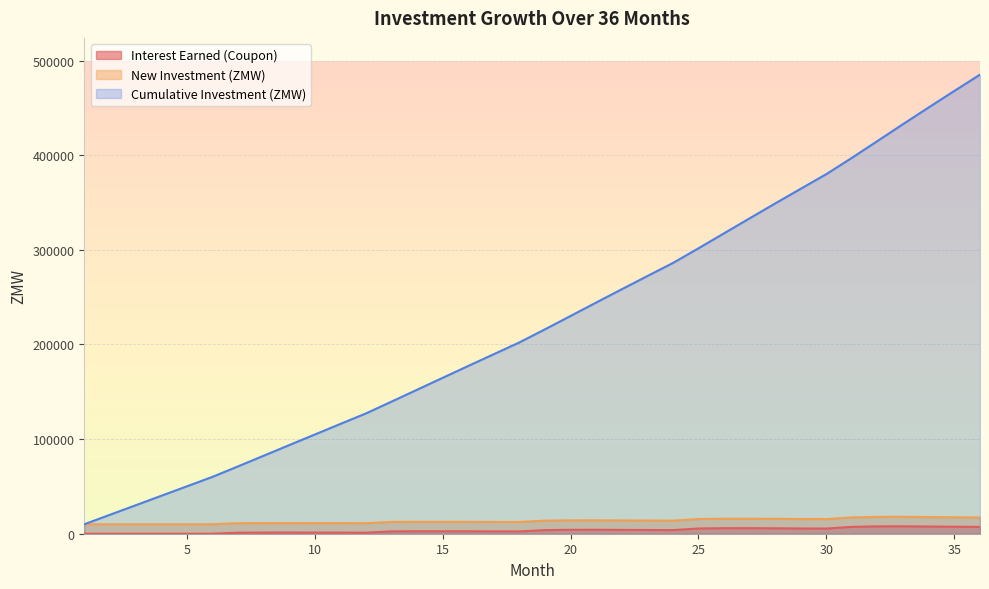

Count the number of categories in the chart.

36